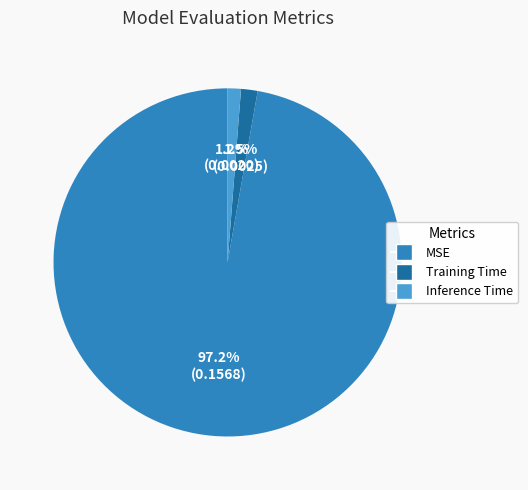

Which category accounts for the majority?

MSE